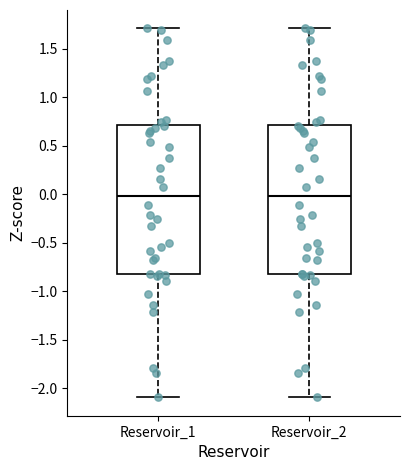

Where does the median line of the box for Reservoir_2 sit on the y-axis? The values are not printed on the chart, so give them approximately, as read against the axis.

0.0